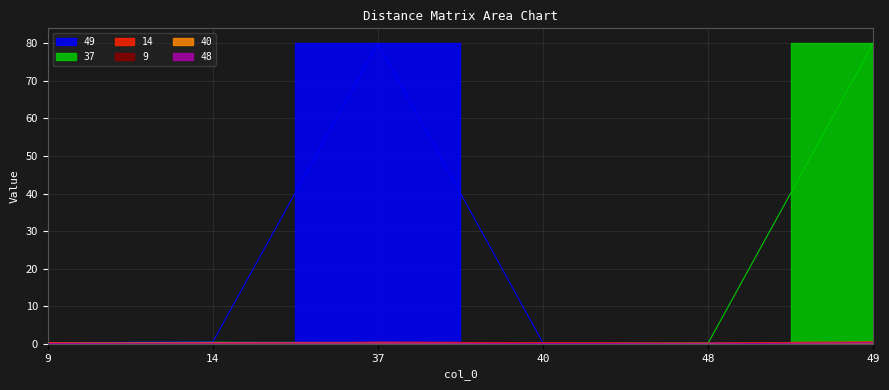

What is the average value of the 37 series?

13.5